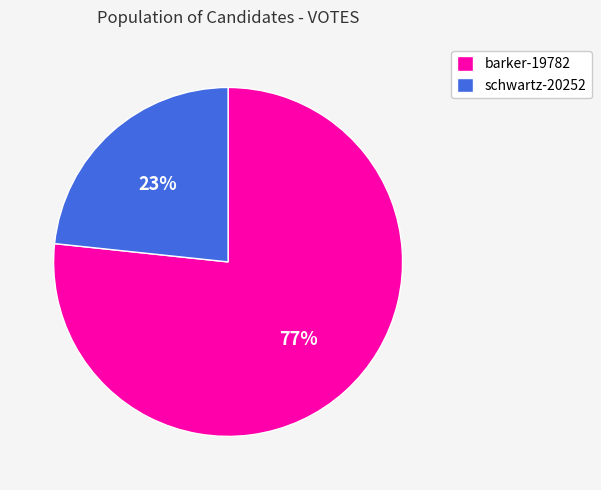

Rank the categories by value from highest to lowest.

barker-19782, schwartz-20252